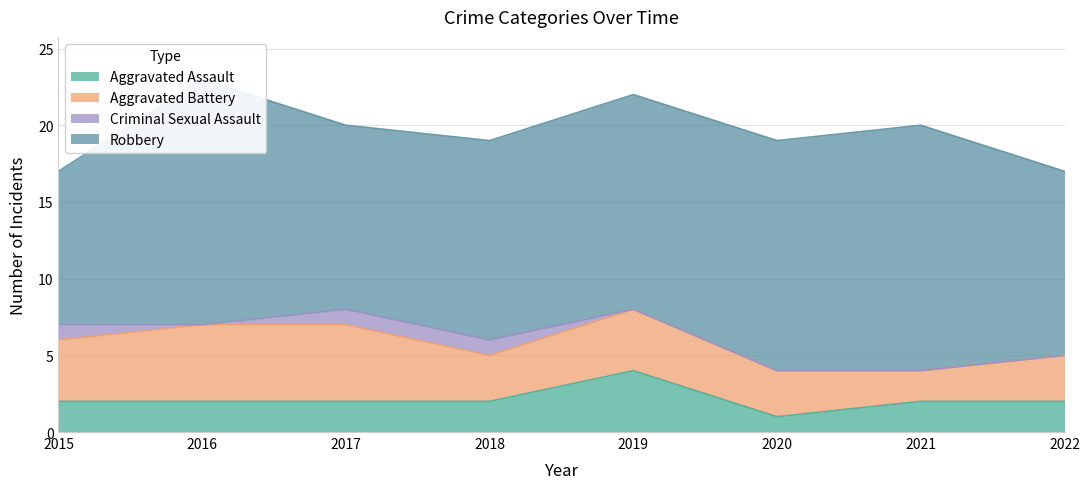

Reading left to right, transcribe all the data shown in this chart.

Aggravated Assault: 2015=2	2016=2	2017=2	2018=2	2019=4	2020=1	2021=2	2022=2
Aggravated Battery: 2015=4	2016=5	2017=5	2018=3	2019=4	2020=3	2021=2	2022=3
Criminal Sexual Assault: 2015=1	2016=0	2017=1	2018=1	2019=0	2020=0	2021=0	2022=0
Robbery: 2015=10	2016=16	2017=12	2018=13	2019=14	2020=15	2021=16	2022=12